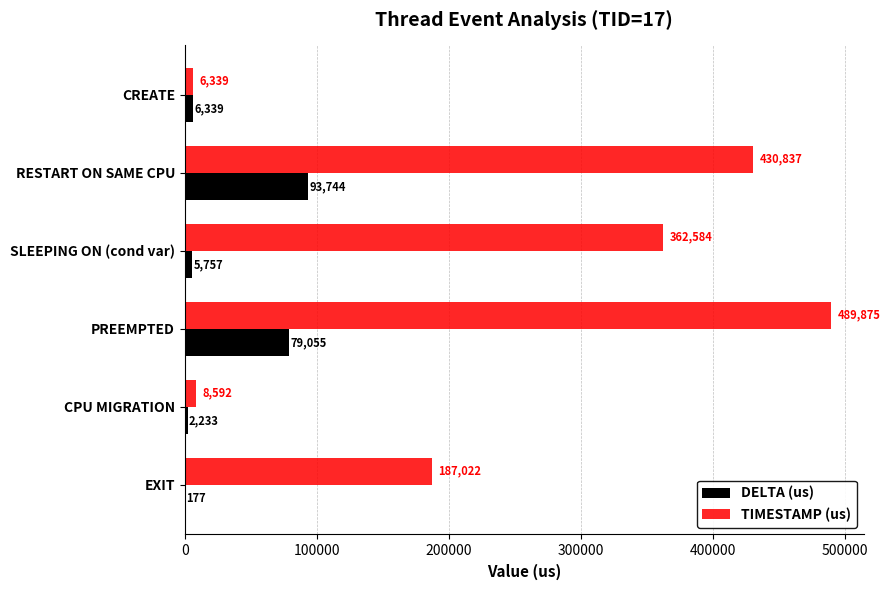

Between RESTART ON SAME CPU and SLEEPING ON (cond var), which series saw the biggest shift?

DELTA (us)